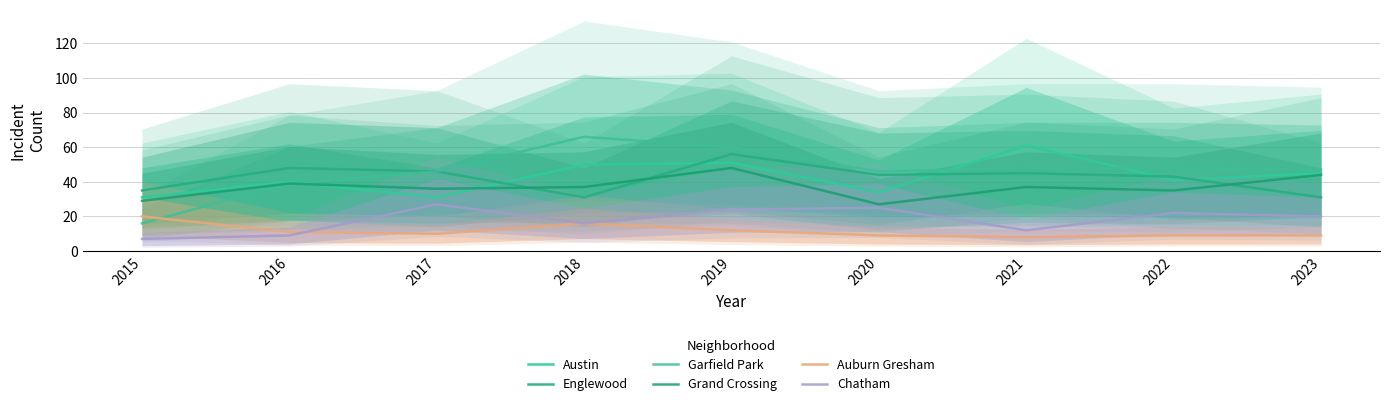

True or false: Chatham and Austin cross at least once.

False